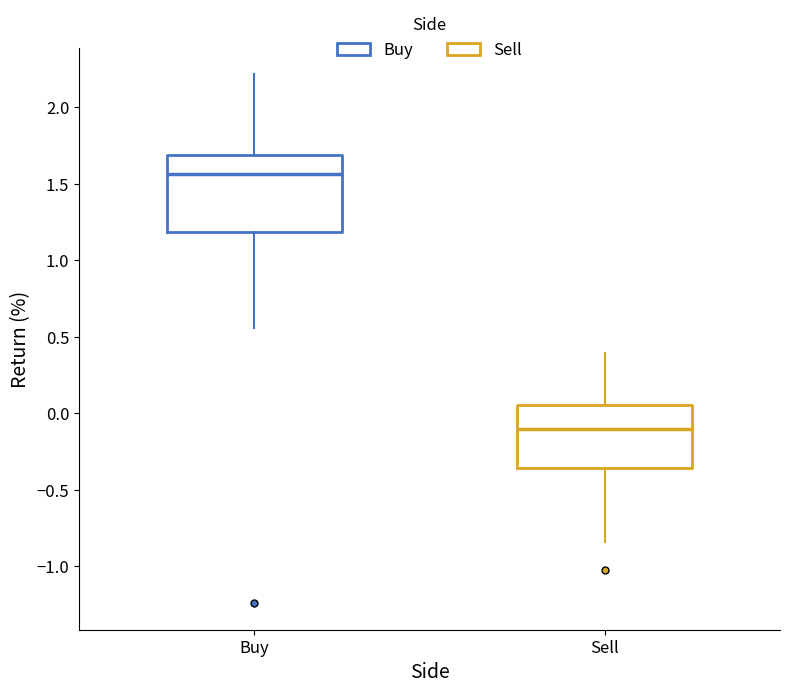

Which box's median line is the lowest?

Sell